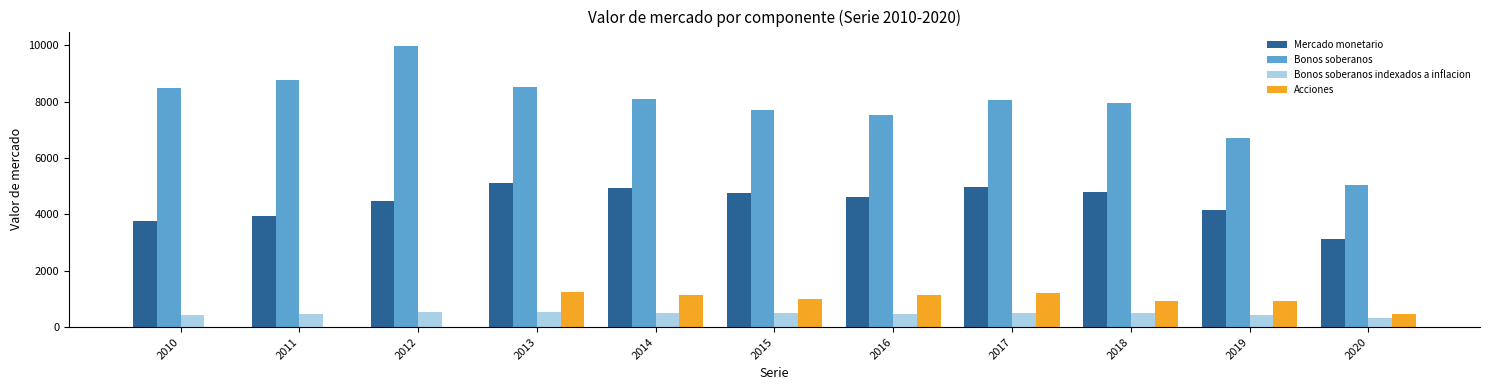

Between 2017 and 2020, which series saw the biggest shift?

Bonos soberanos